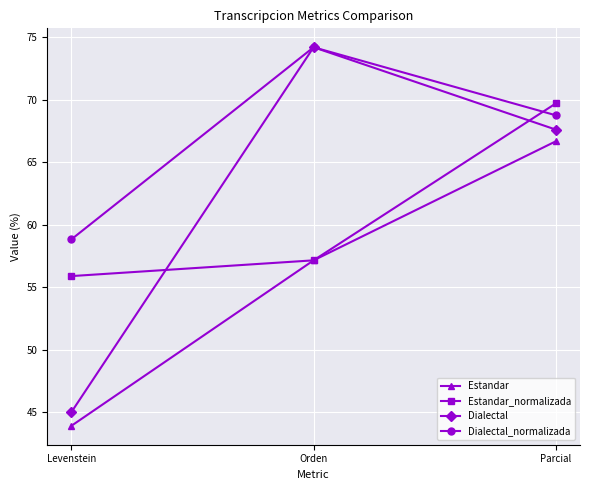

Which series has the widest spread of values?

Dialectal